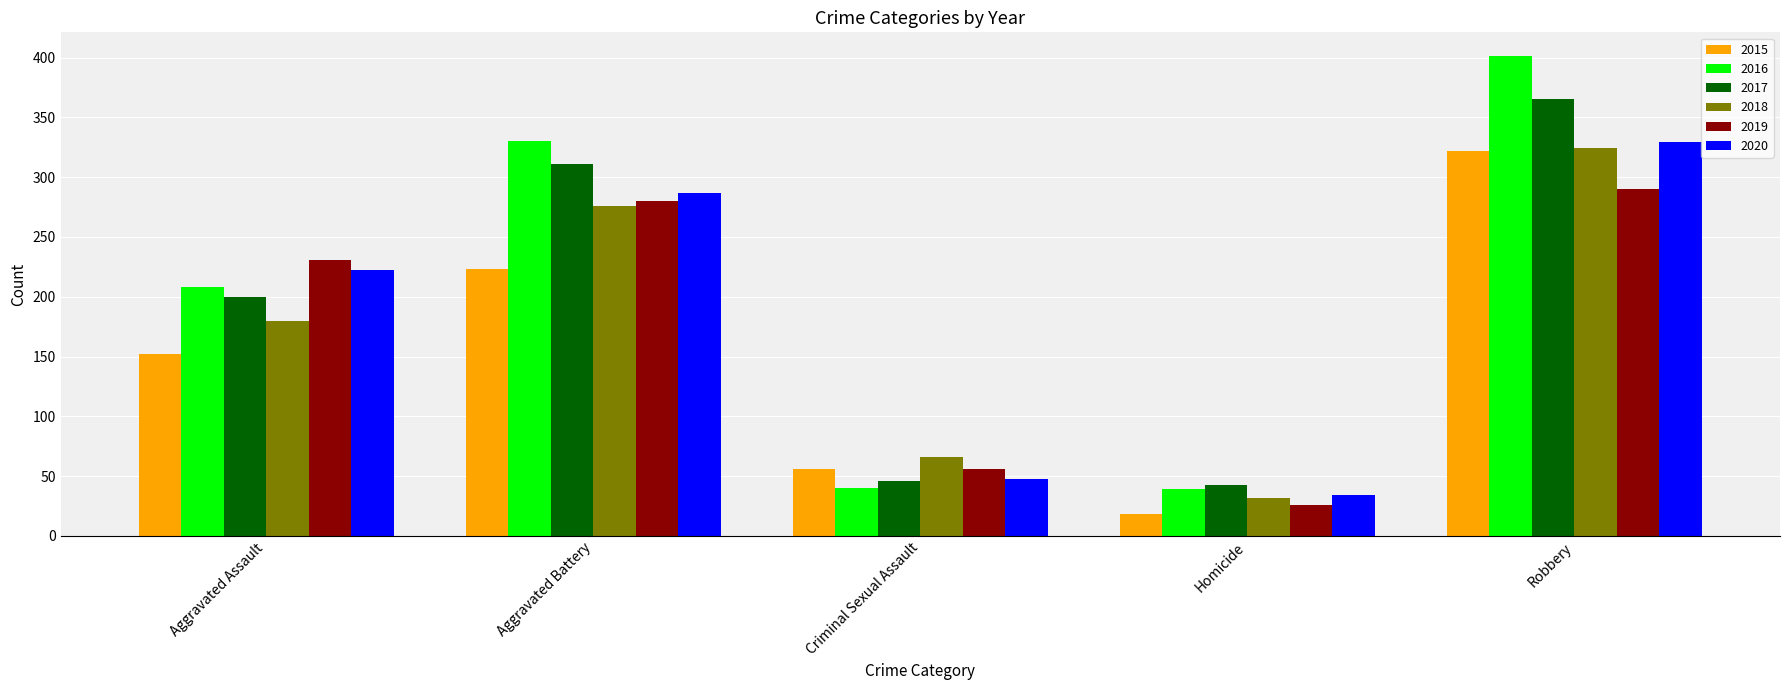

What is the label of the 5th bar from the left?

Robbery